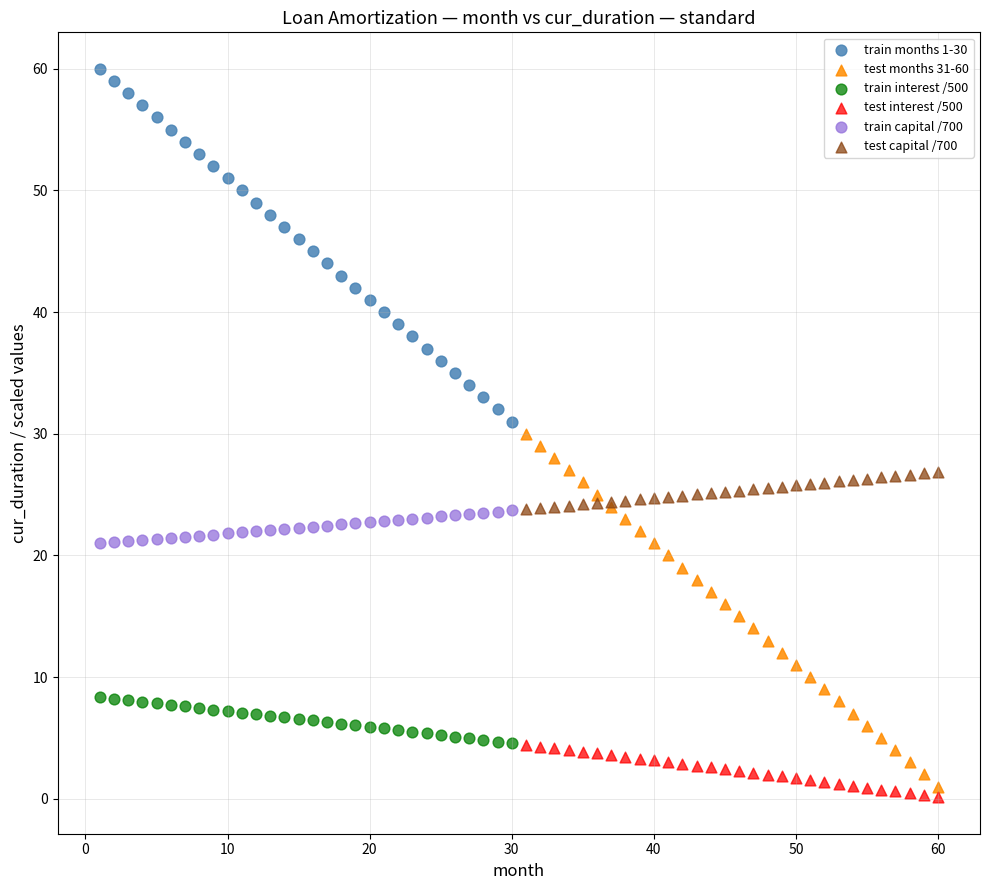

Which series contains the highest Y value?

train months 1-30